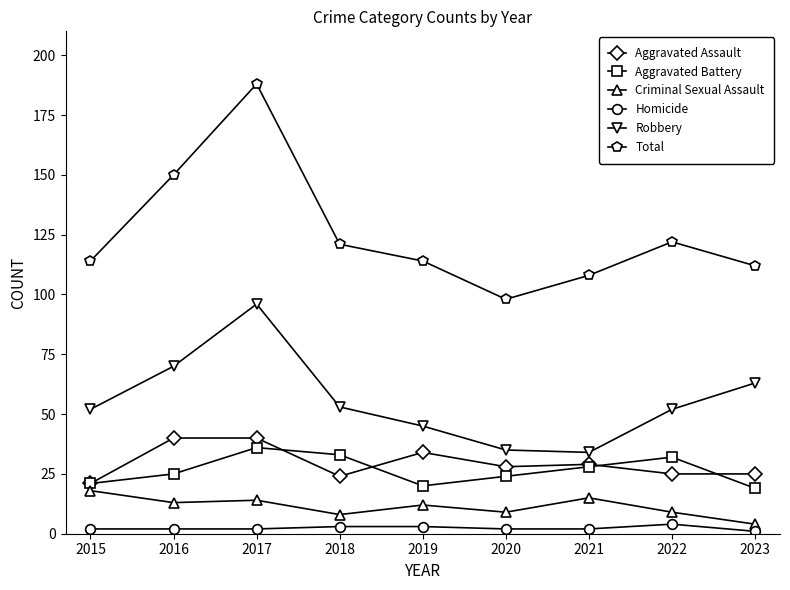

Is it true that Aggravated Assault equals 40 at 2016?

True